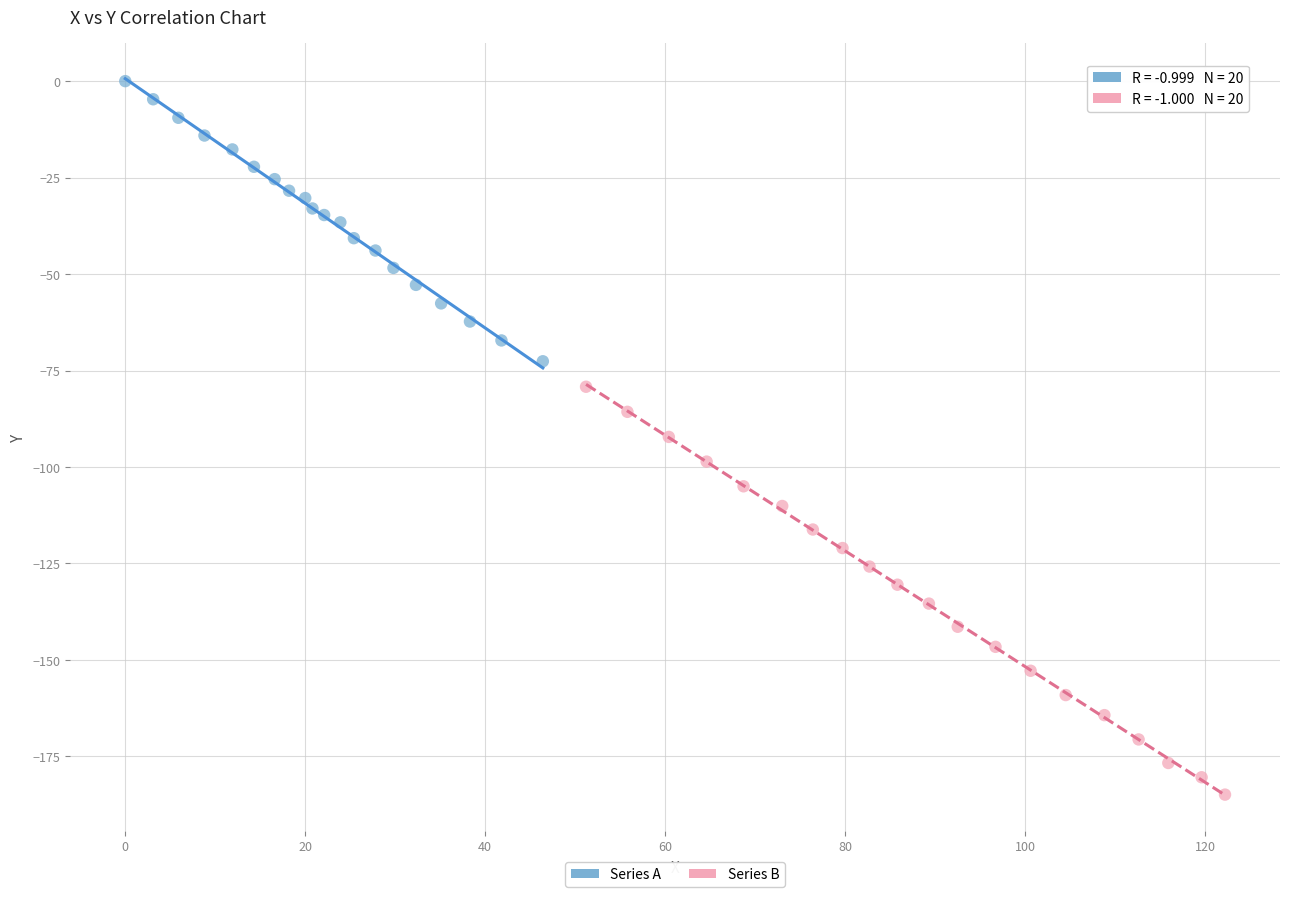

Which series contains the highest Y value?

Series A